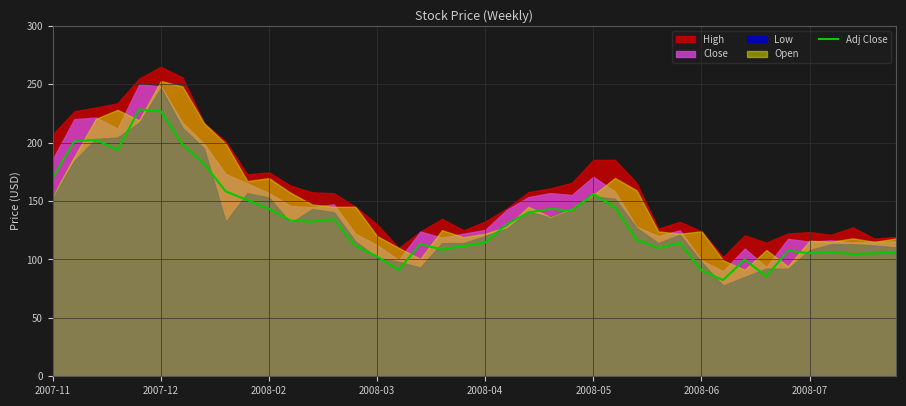

Reading left to right, transcribe all the data shown in this chart.

169.8	201.0	202.3	193.8	228.3	226.7	198.5	181.8	158.2	150.8	143.3	133.2	132.3	134.4	111.4	102.5	91.0	113.2	108.4	111.5	114.5	130.2	140.1	143.2	141.8	156.0	144.5	116.9	109.7	114.1	90.7	82.3	99.9	85.4	107.4	105.3	106.3	104.6	105.3	105.5